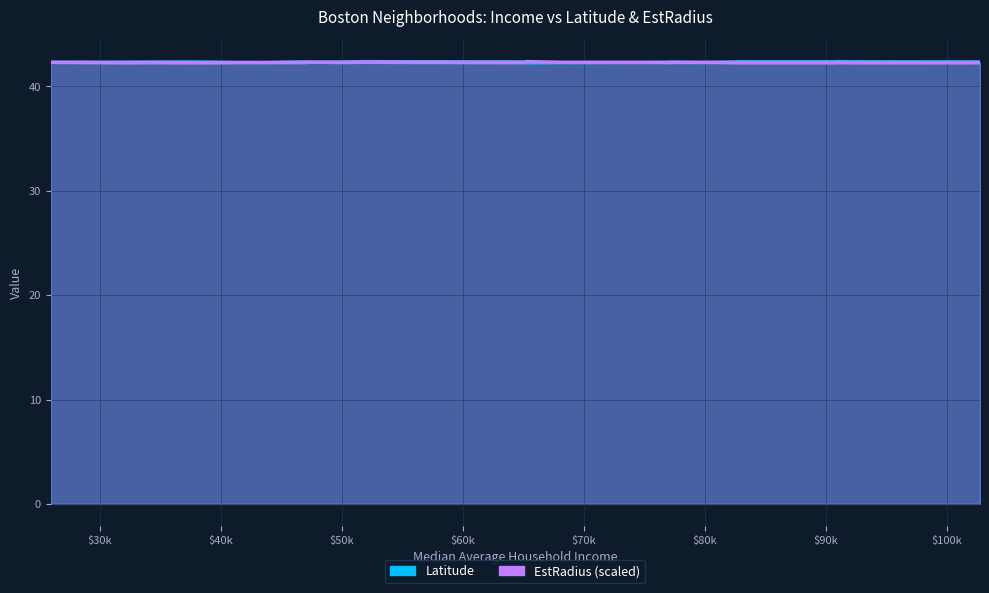

What is the label of the 7th point from the left?

$80k